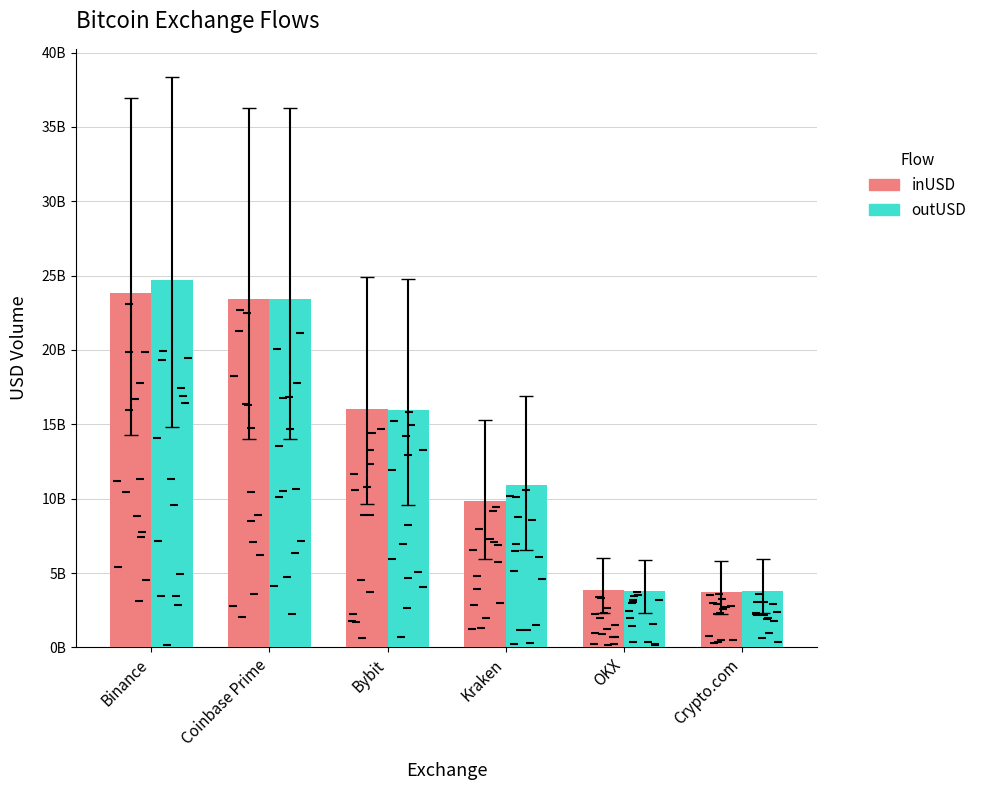

What is the sum of all inUSD values?

80820873564.5